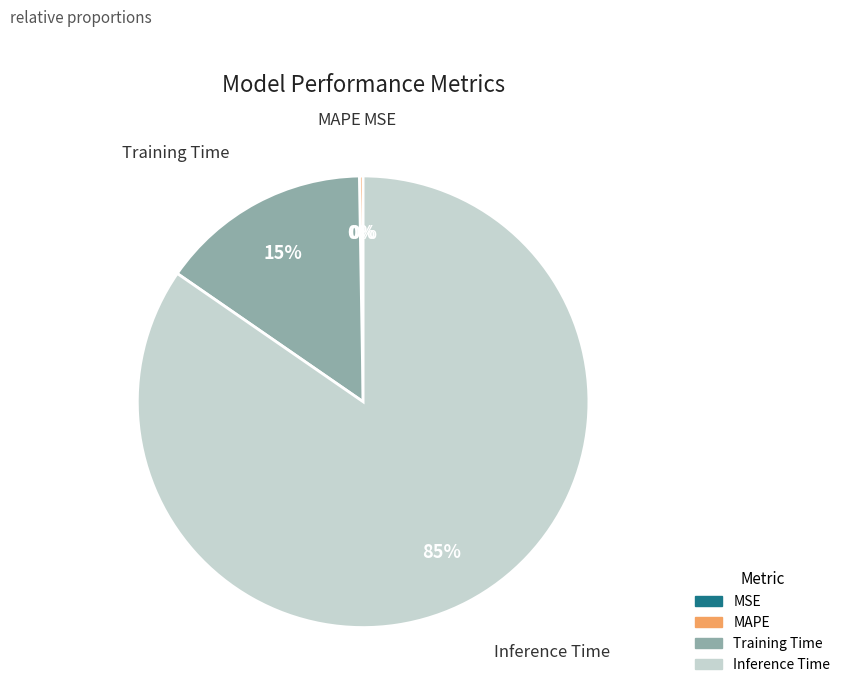

Which slice is the largest?

Inference Time